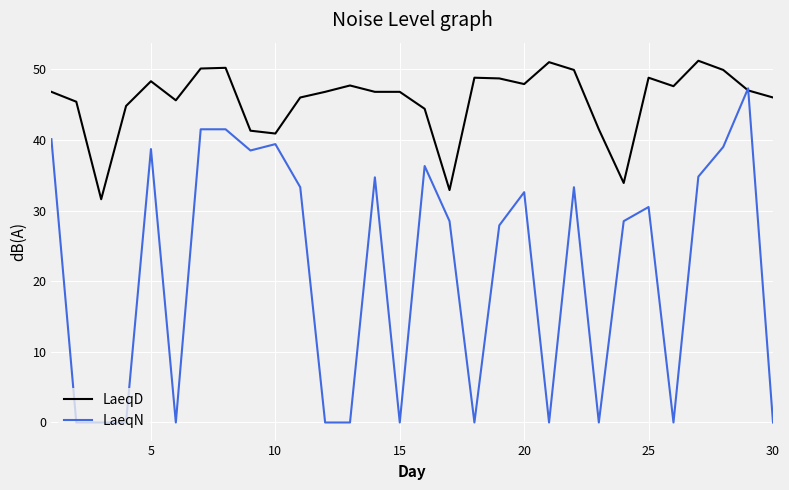

Does the chart have visible grid lines?

Yes